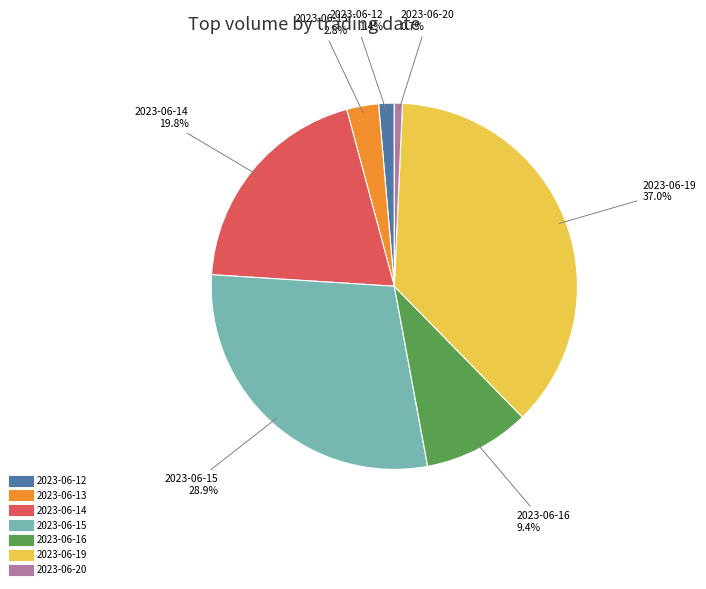

Between 2023-06-20 and 2023-06-13, which is larger?

2023-06-13